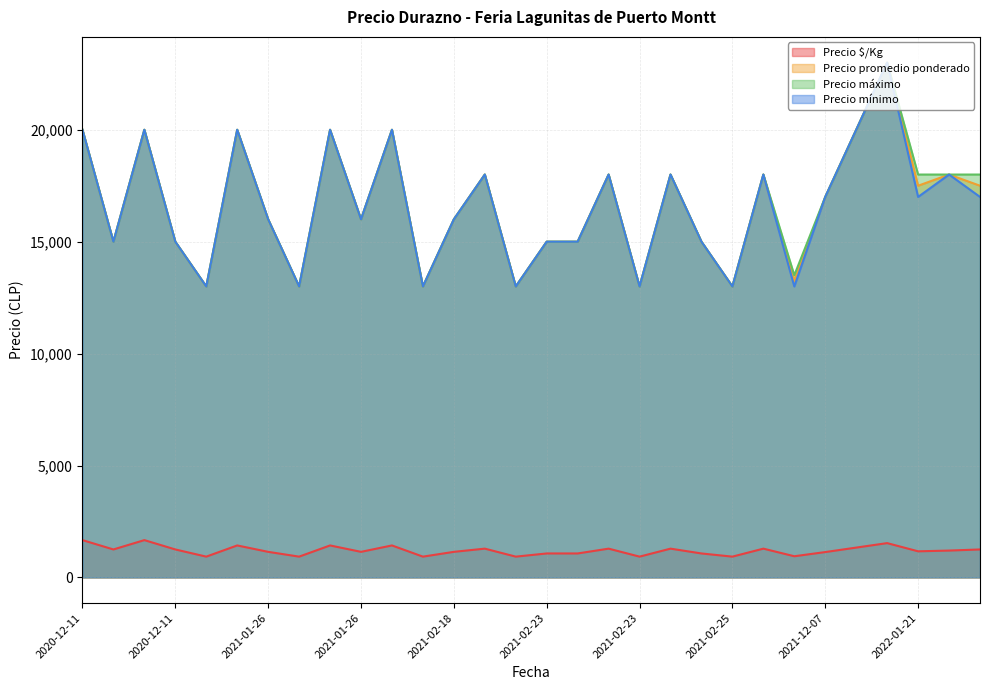

Which series has the largest total across all categories?

Precio máximo